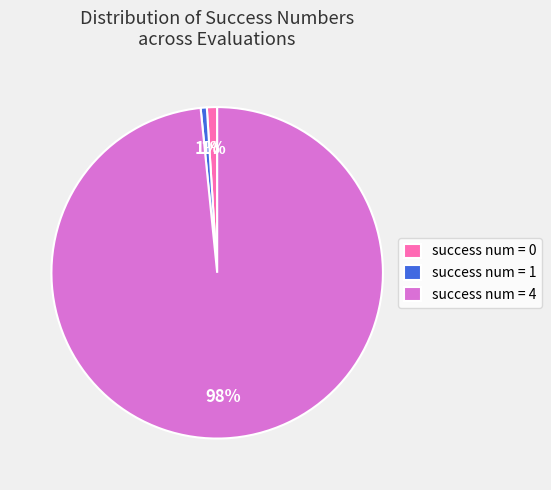

Which category has the biggest portion of the pie?

success num = 4